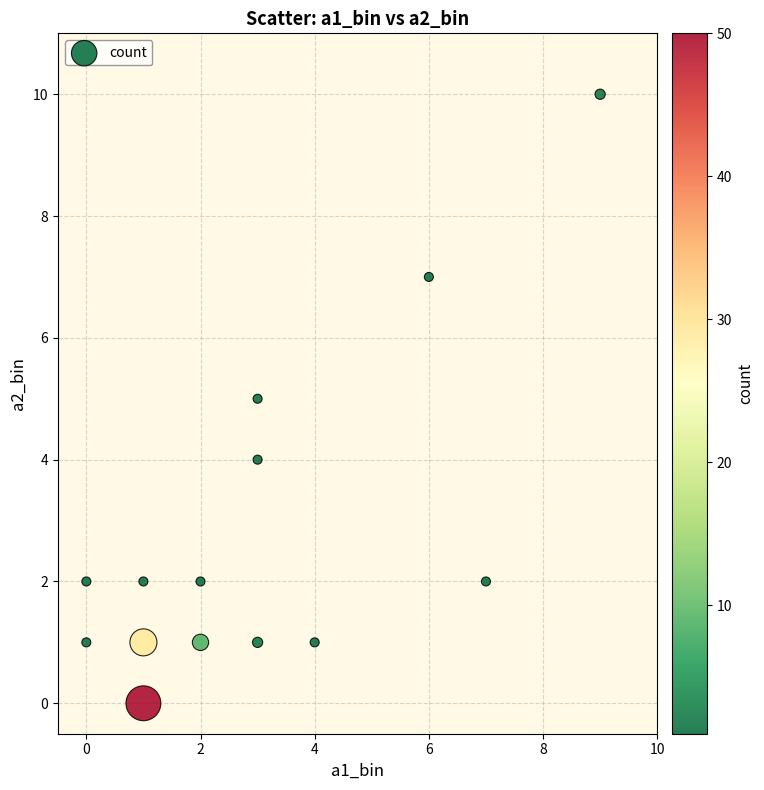

What is the range of Y values (max minus min)?

10